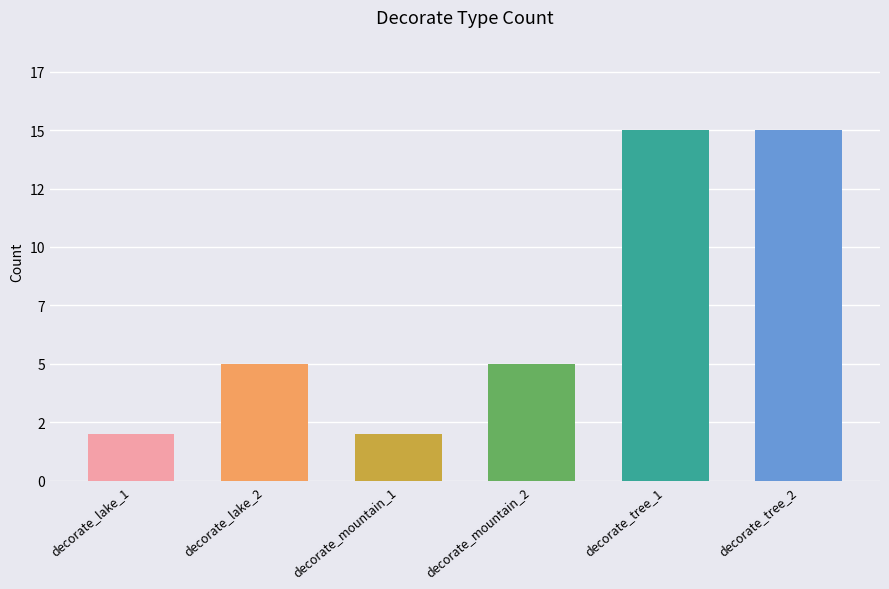

What is the label of the 6th bar from the right?

decorate_lake_1